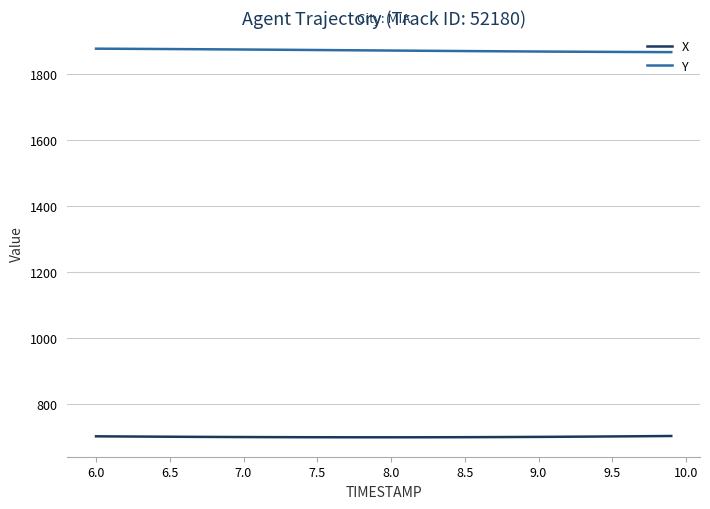

What is the maximum value for Y?

1876.0